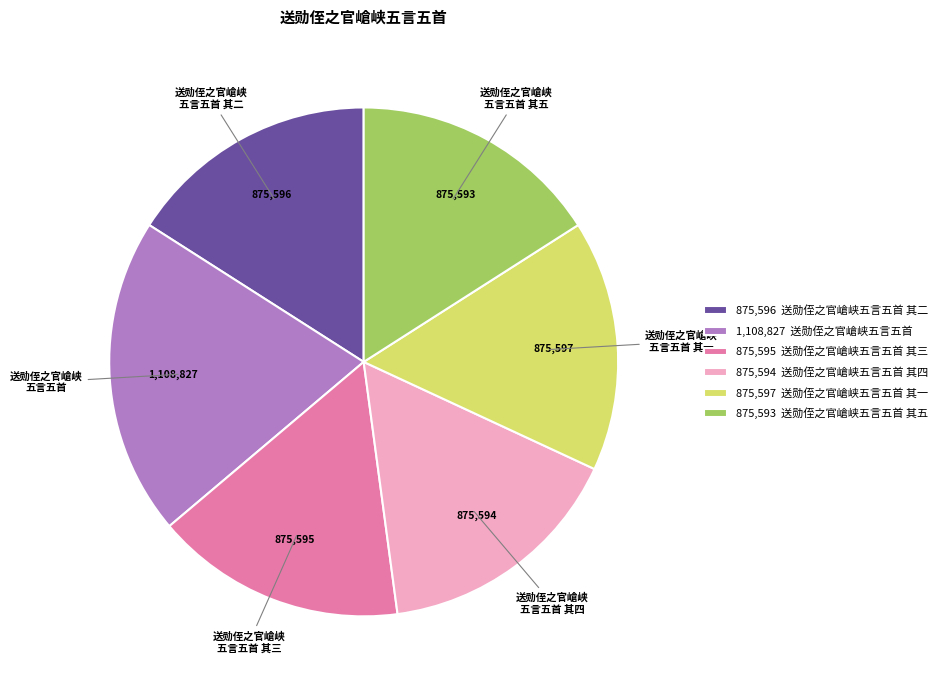

How many slices are in this pie chart?

6